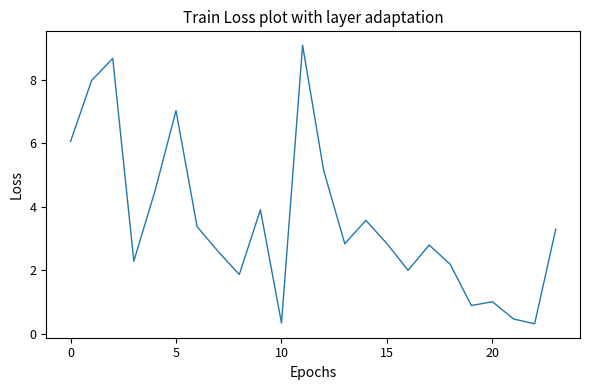

What is the difference between the maximum and minimum values?

8.8